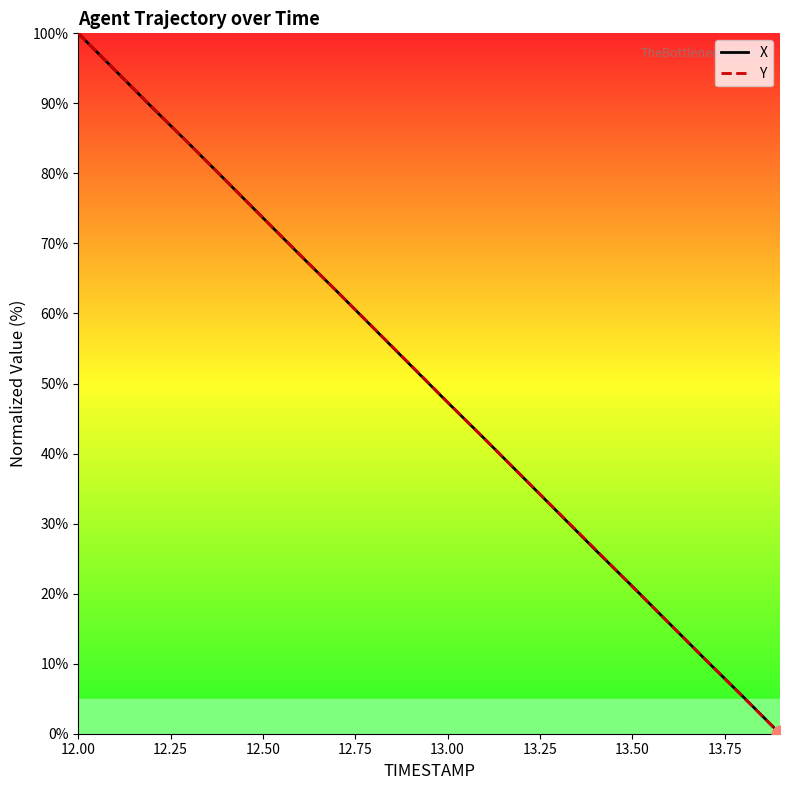

What is the maximum value shown in the chart?

100.0